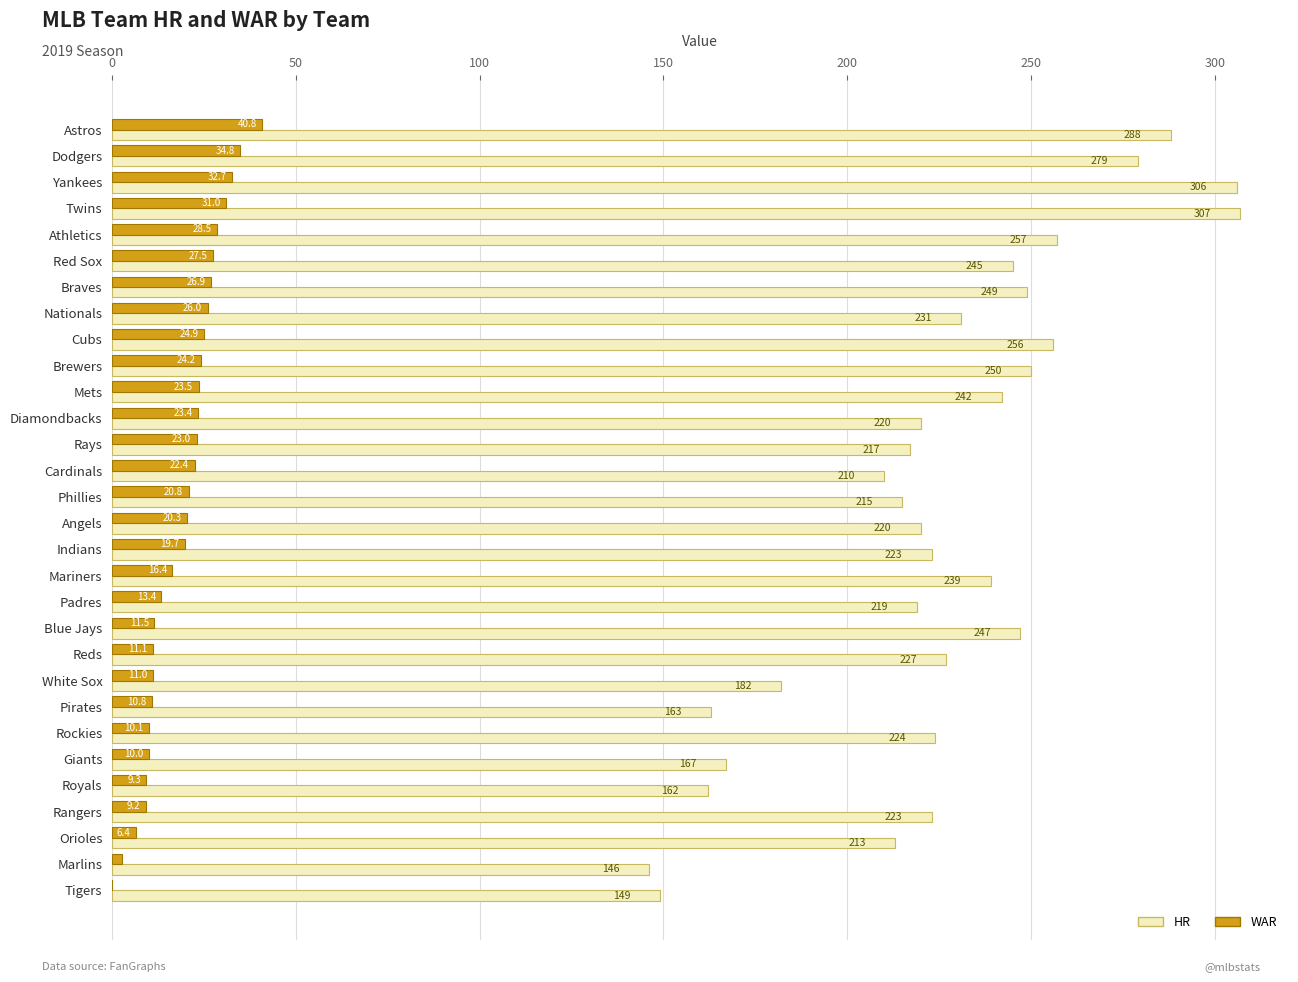

Which series has the widest spread of values?

HR